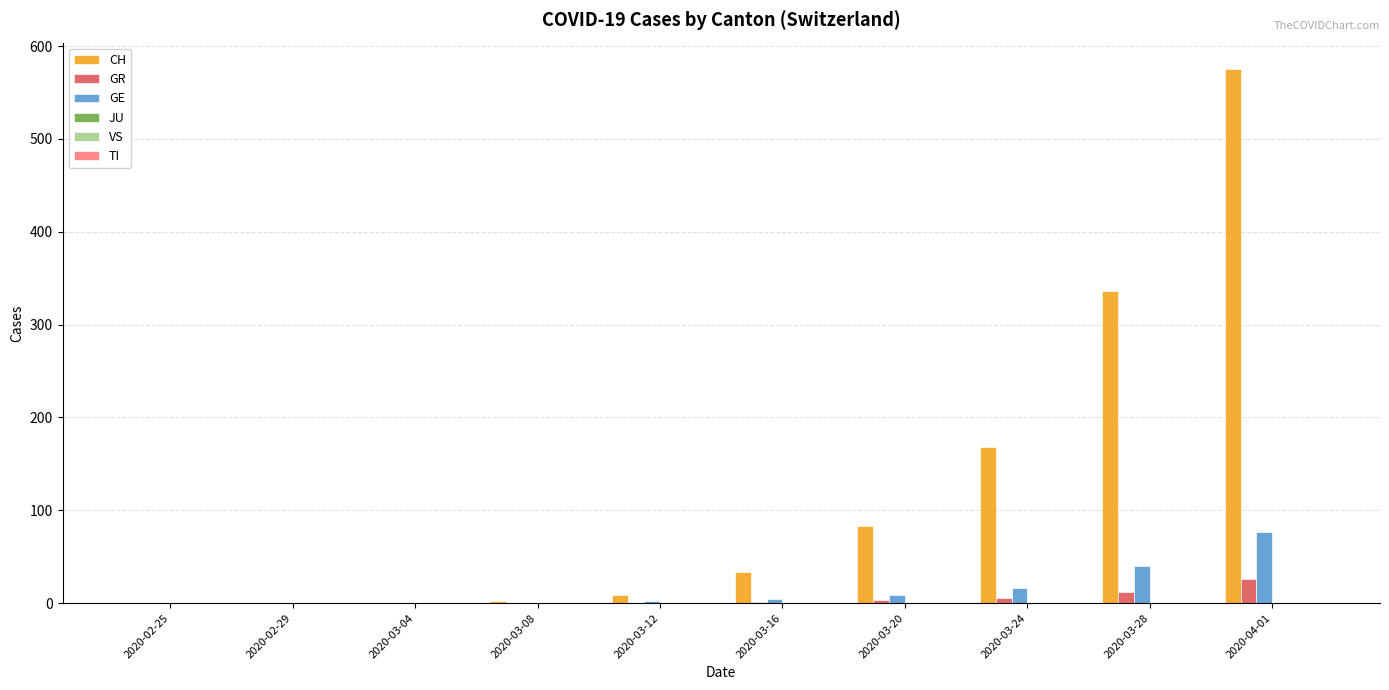

At which label is CH closest to 287?

2020-03-28